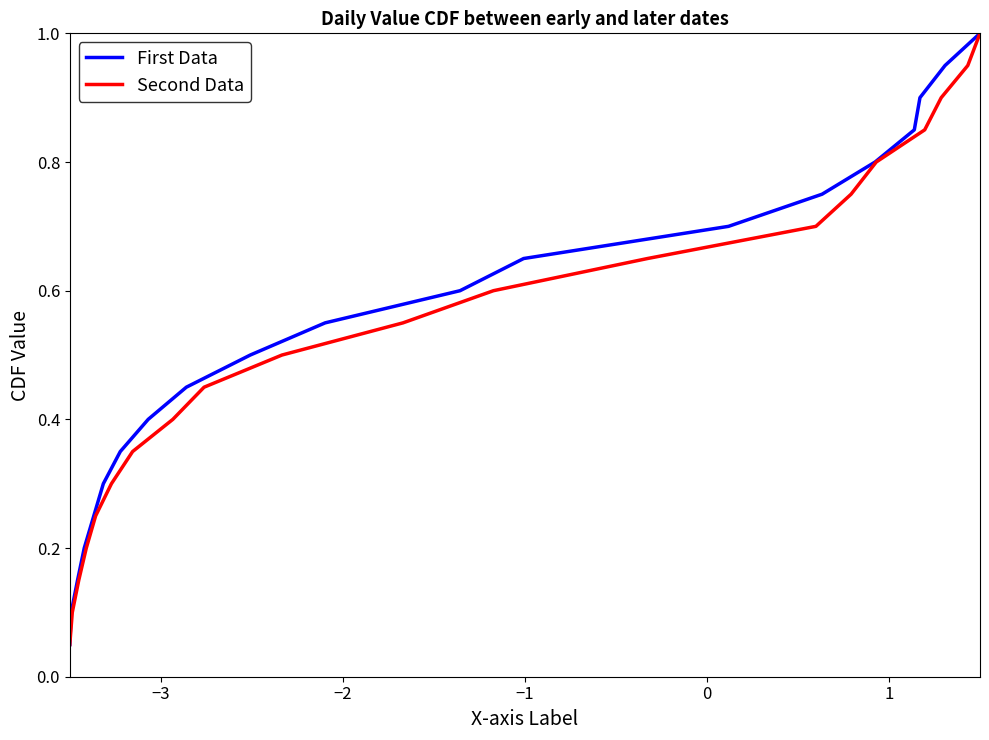

True or false: First Data has more than 0 points higher than both neighbors.

False